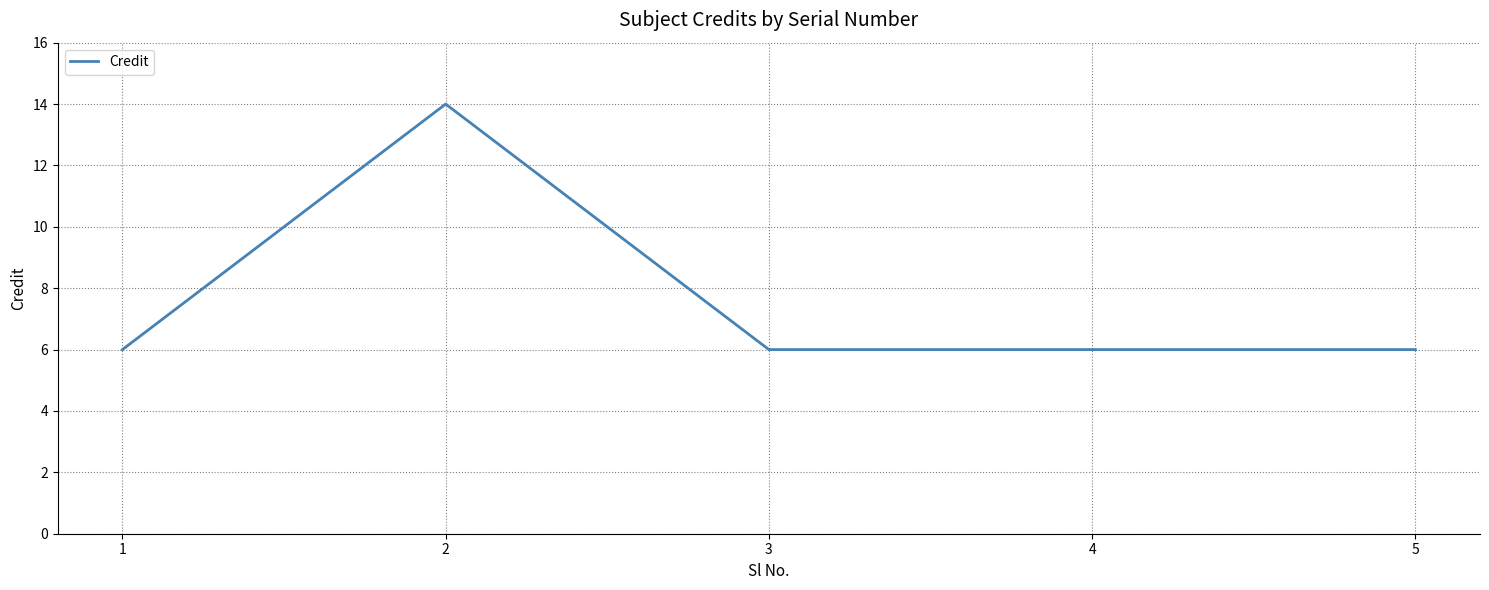

Where is the first local maximum?

2